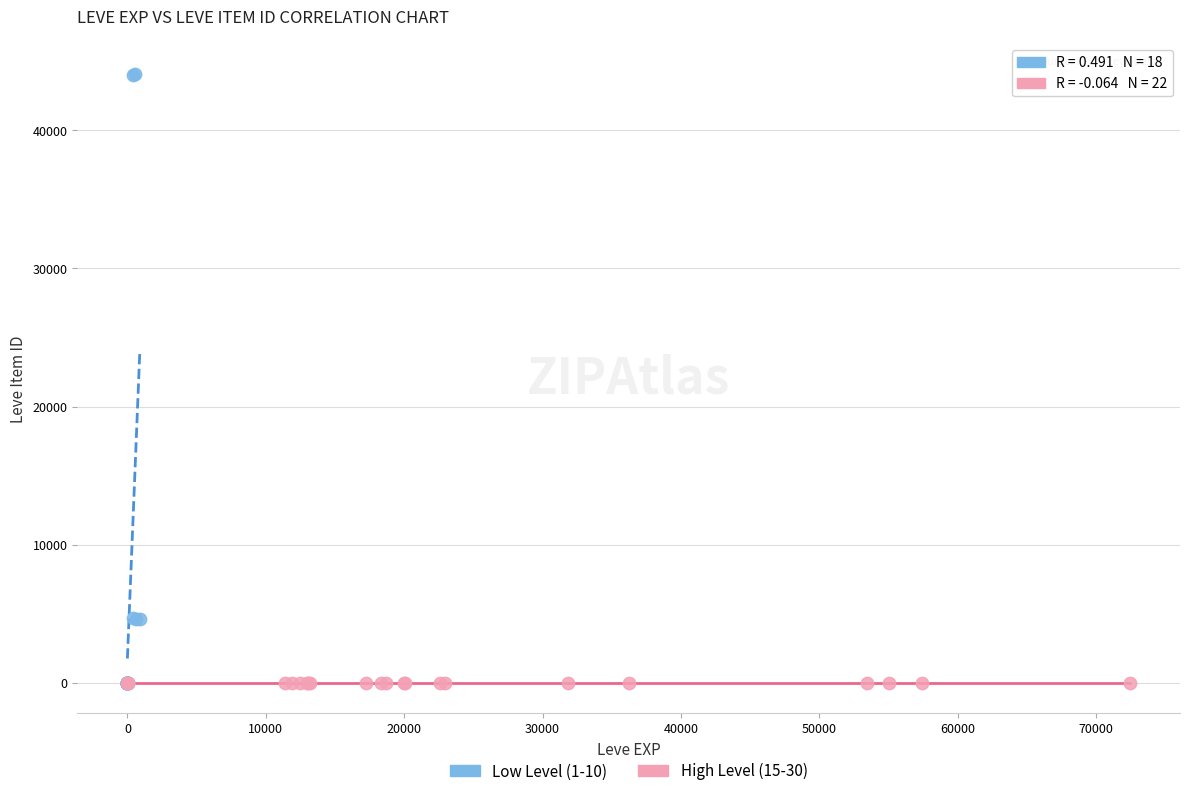

Which series reaches the maximum Y coordinate?

Low Level (1-10)